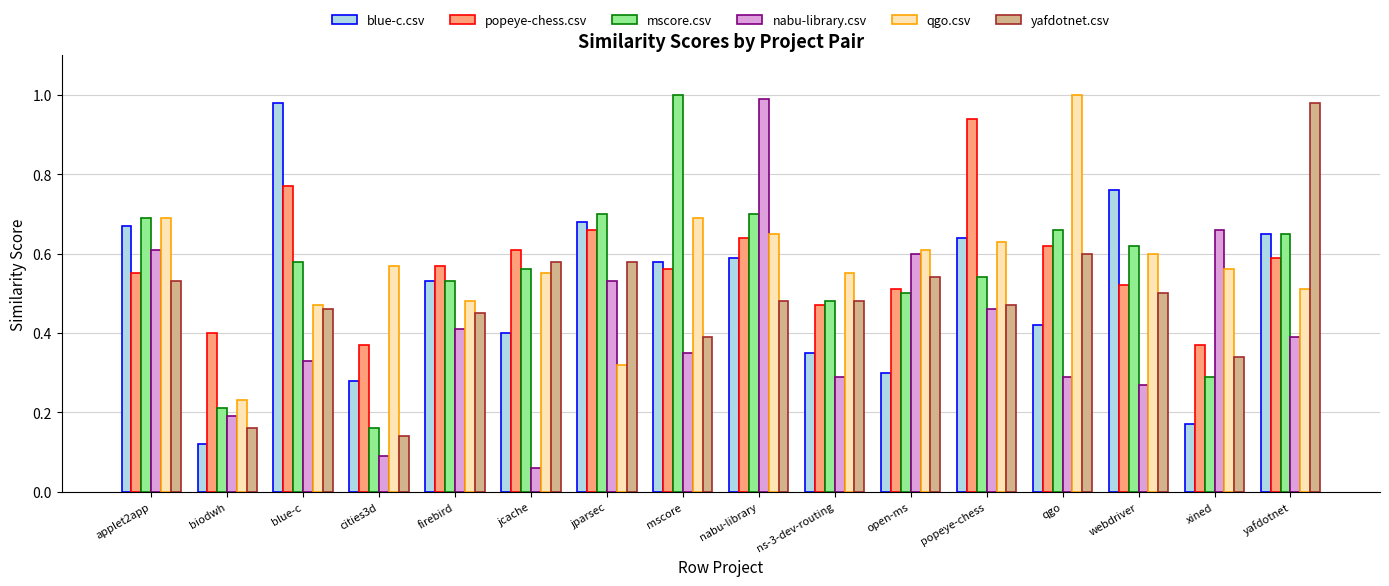

True or false: yafdotnet.csv has a value of 0.7 at webdriver.

False